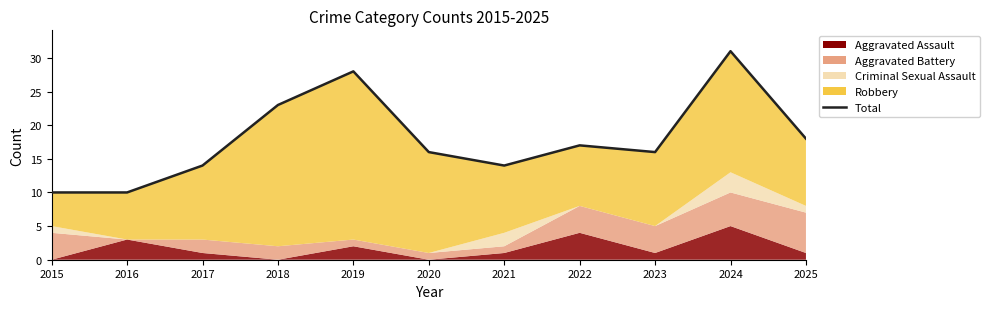

Is it true that the value at 2015 is 14?

False